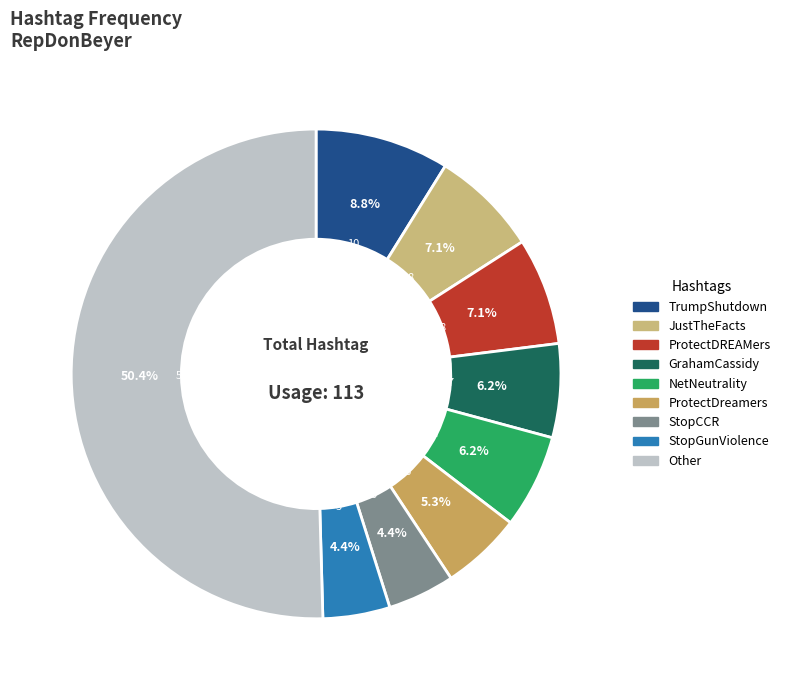

To the nearest percent, what portion does ProtectDREAMers represent?

7%